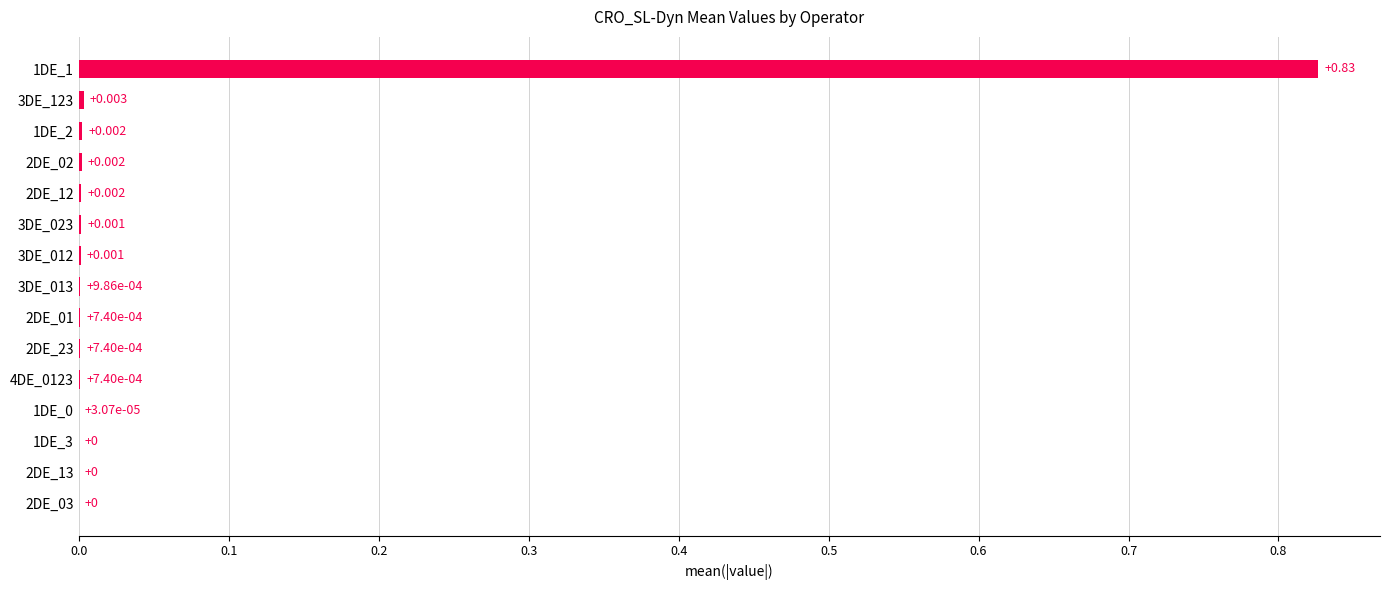

Are the bars grouped side by side (vs. stacked)?

No